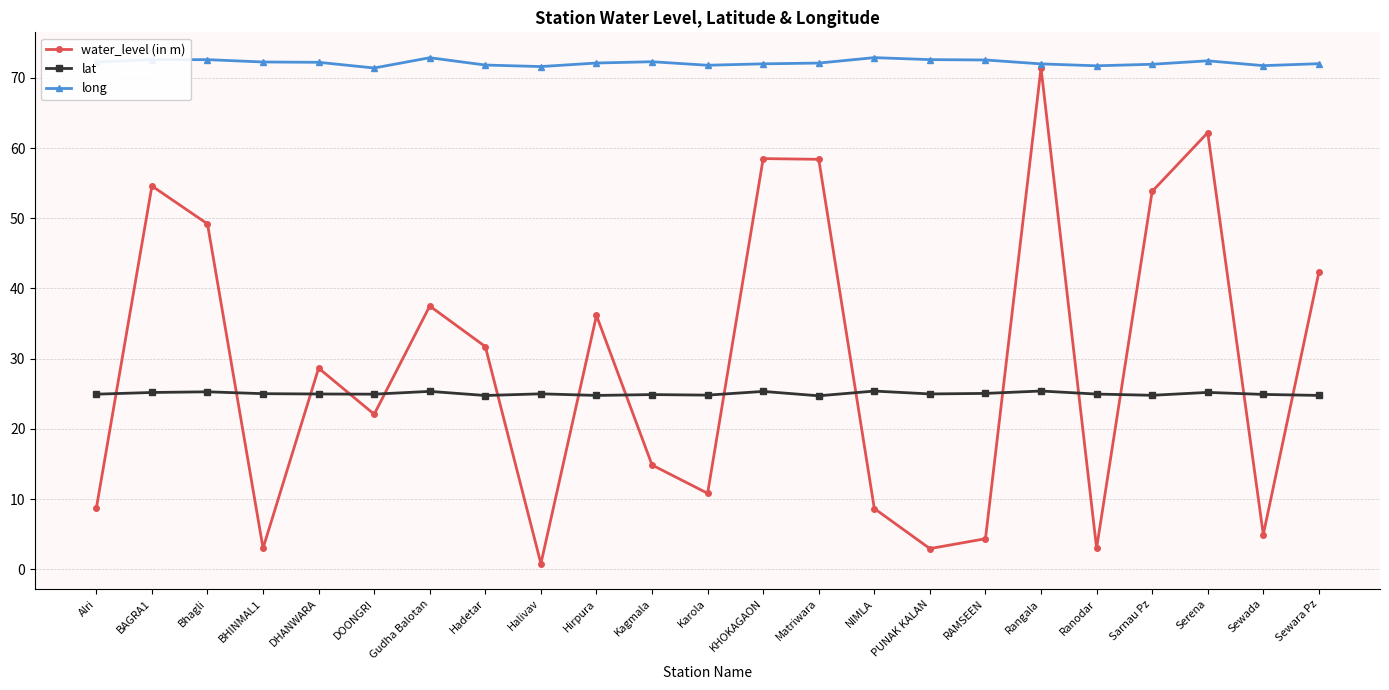

What position from the left is Matriwara?

14